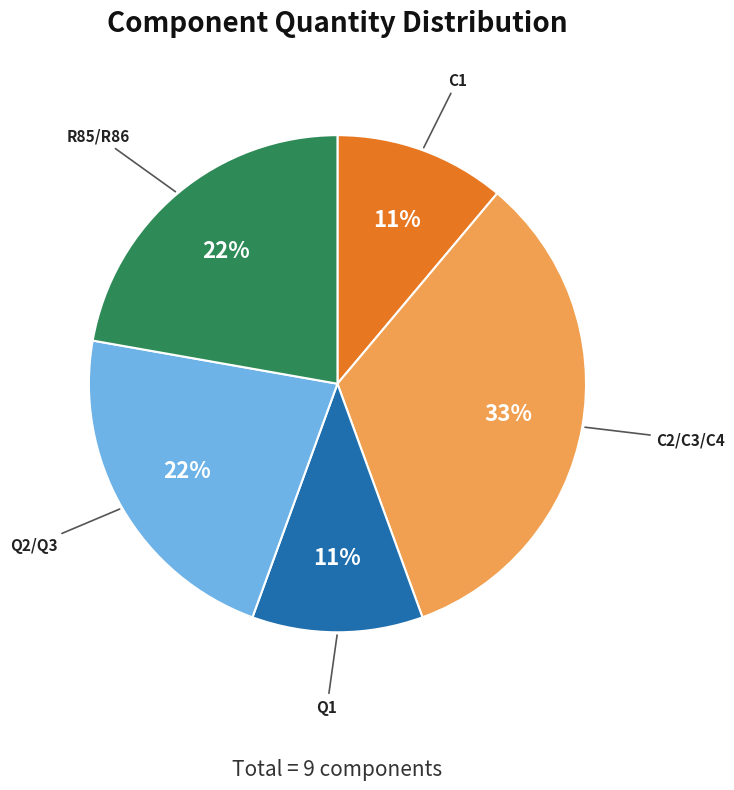

Count the number of slices in the pie.

5